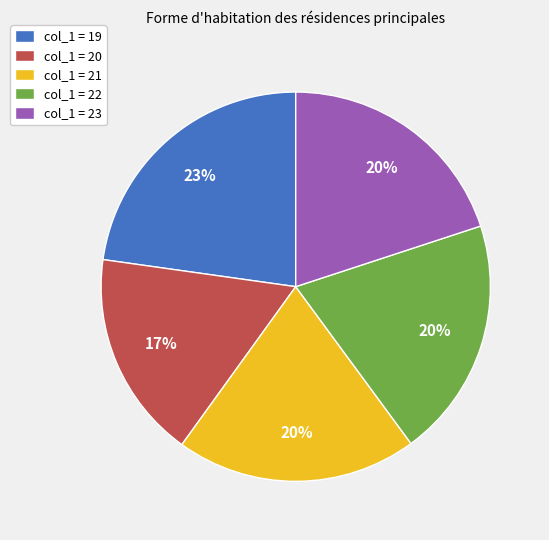

The col_1 = 21 slice represents 20% of the pie. True or false?

True